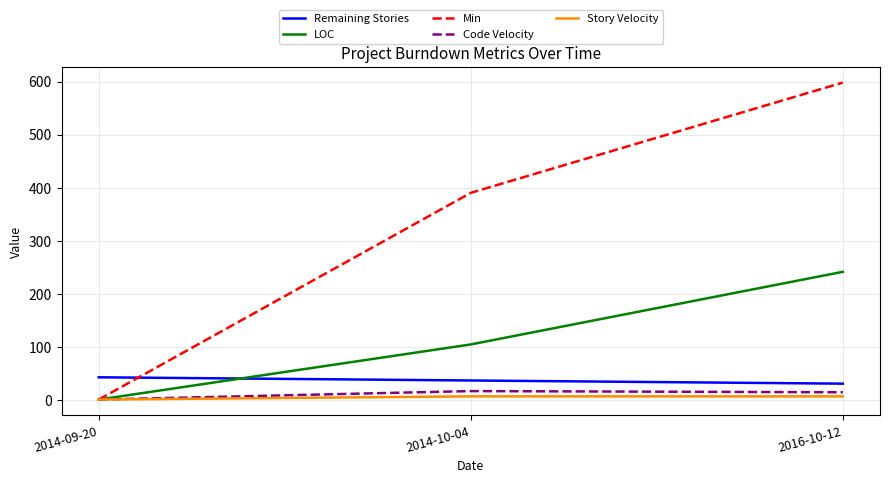

How many categories are shown in the chart?

3